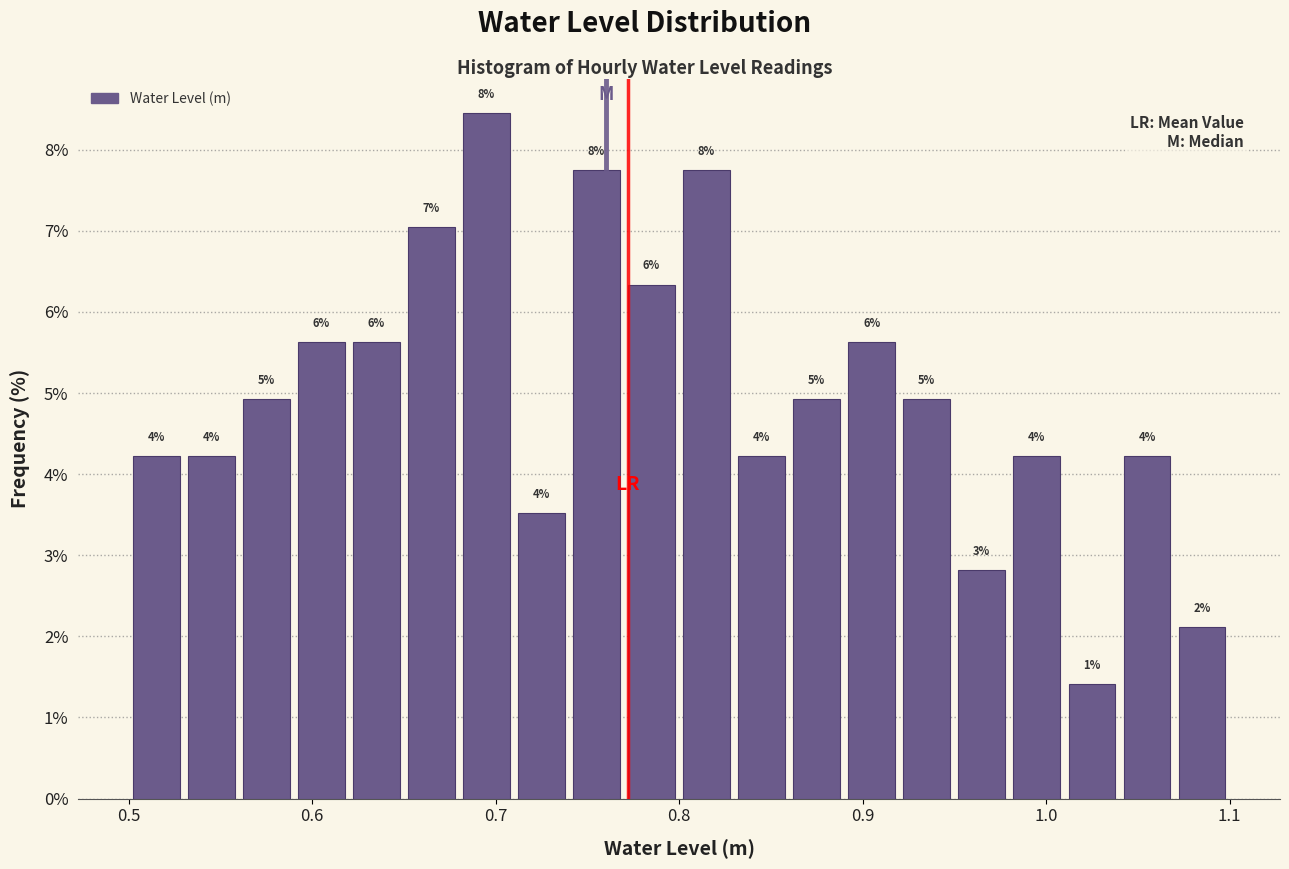

Around what value on the x-axis is the tallest bar? Give the approximate position of its centre, as read against the axis.

0.70